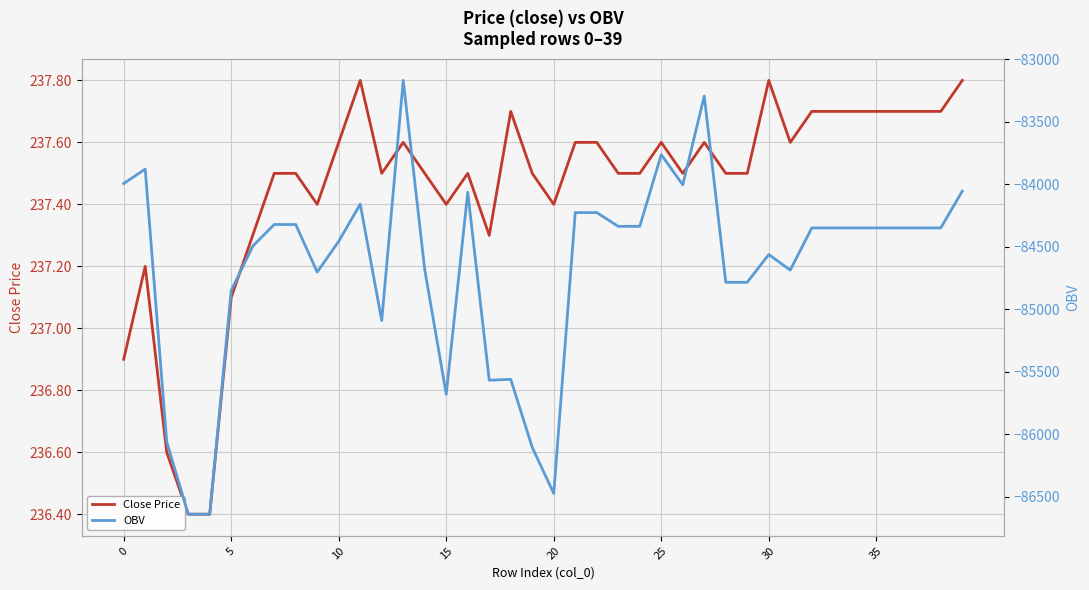

What is the difference between the maximum and minimum values in the OBV series?

3468.4